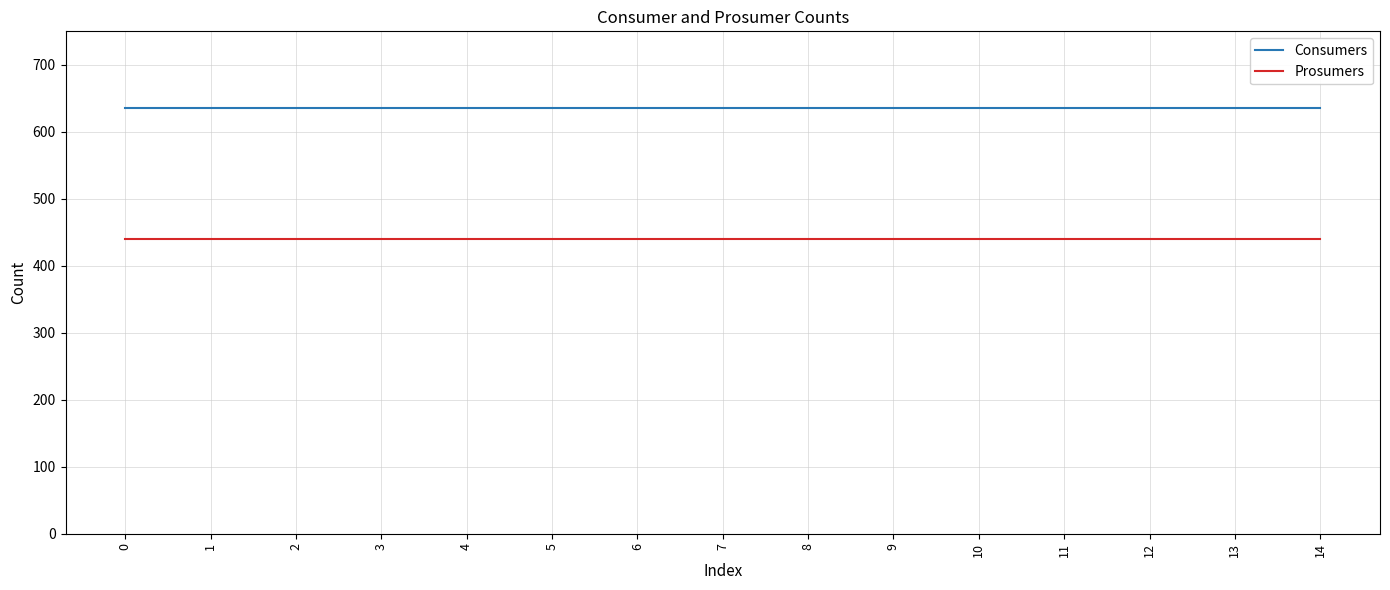

Reading left to right, extract all data points from this chart.

Consumers: 0=635	1=635	2=635	3=635	4=635	5=635	6=635	7=635	8=635	9=635	10=635	11=635	12=635	13=635	14=635
Prosumers: 0=440	1=440	2=440	3=440	4=440	5=440	6=440	7=440	8=440	9=440	10=440	11=440	12=440	13=440	14=440